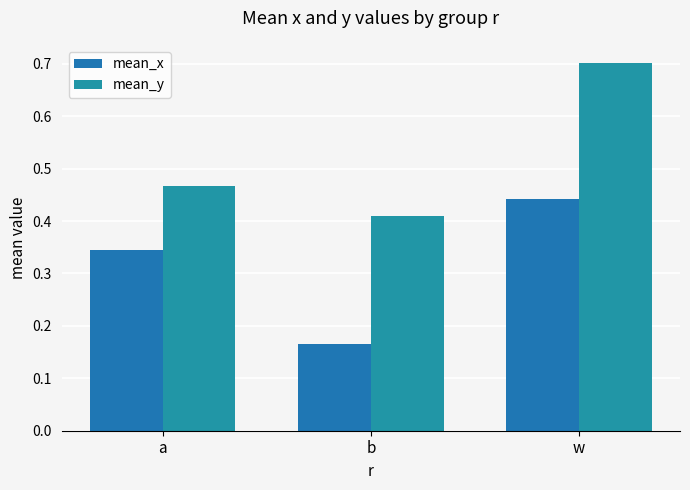

At which category is the sum across all series the highest?

w